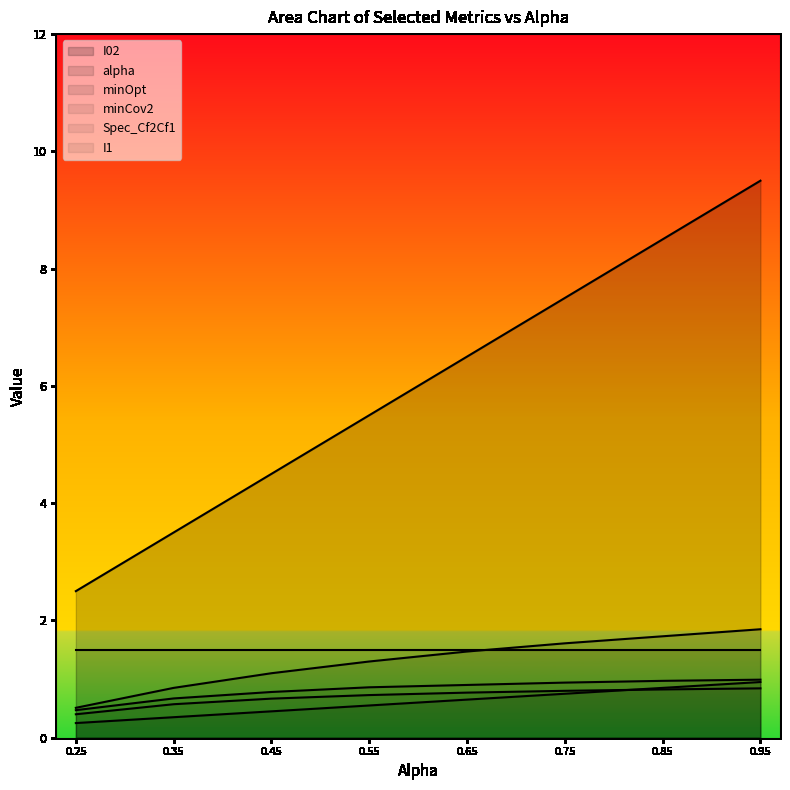

What is the total value across all series at 0.45?

9.0